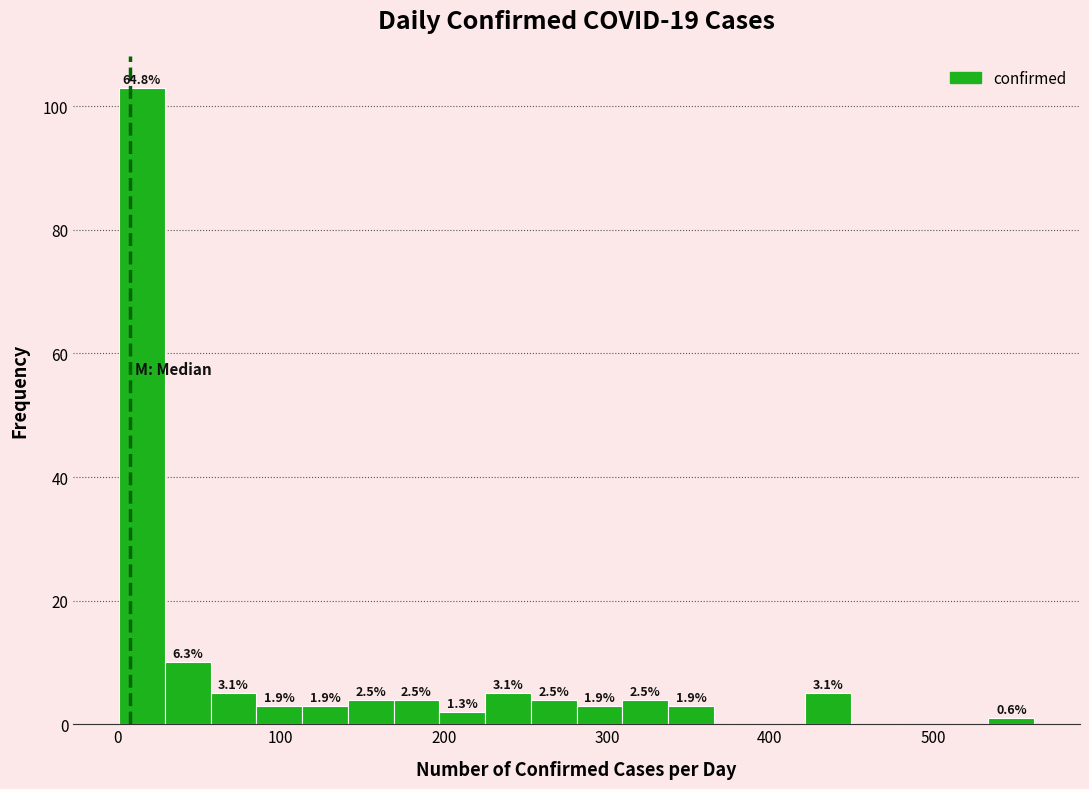

Around what value on the x-axis is the tallest bar? Give the approximate position of its centre, as read against the axis.

20